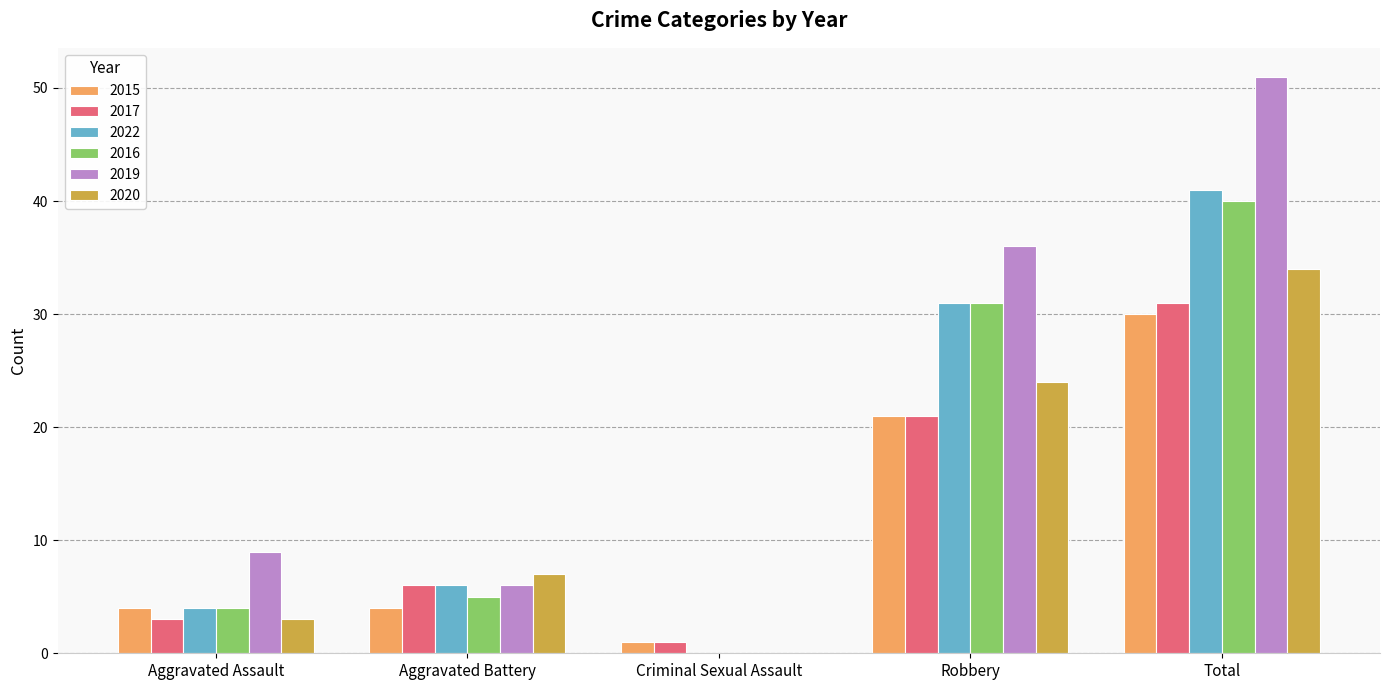

What is the sum of all 2020 values?

68